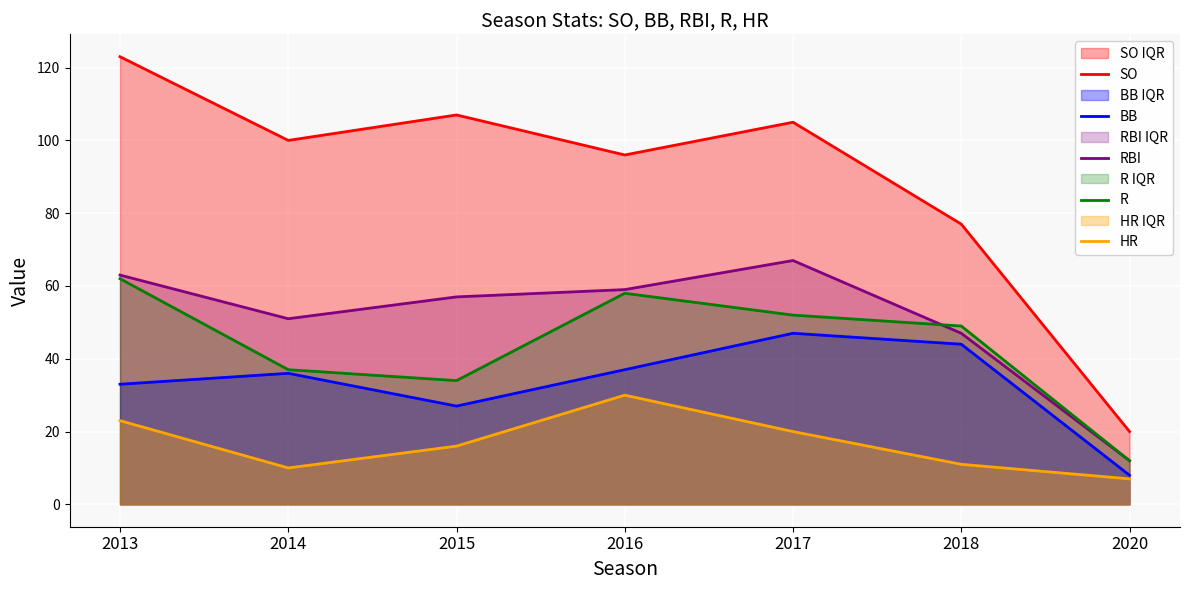

What is the difference between the RBI values at 2015 and 2016?

2